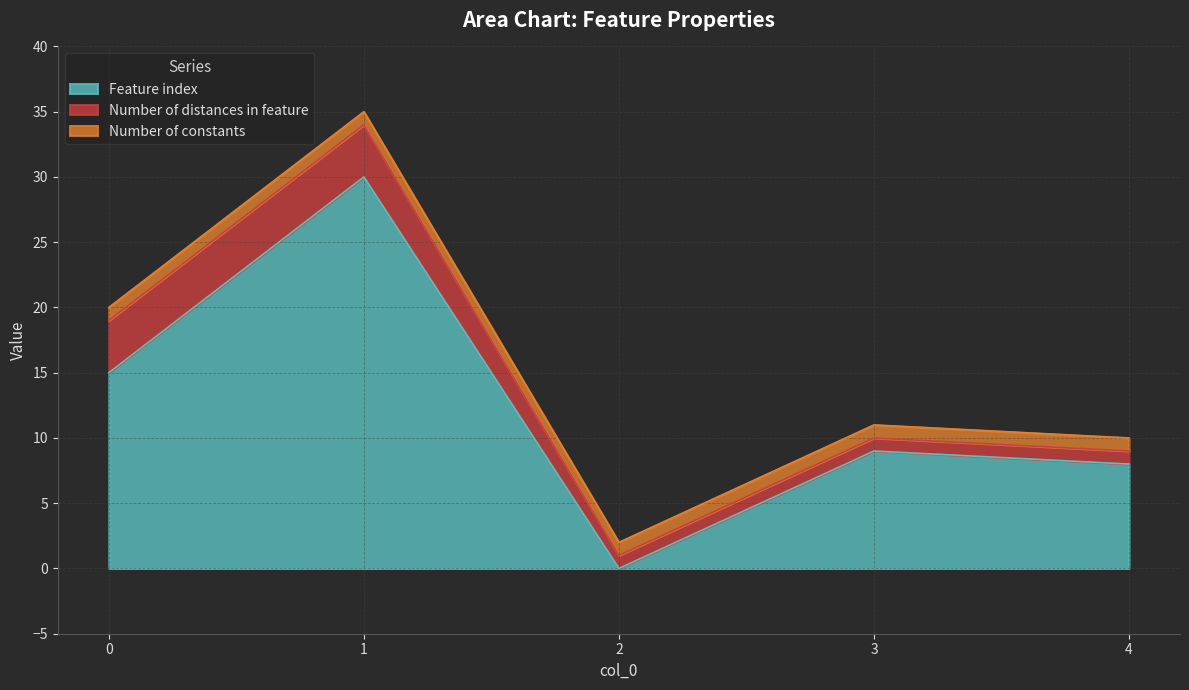

At how many categories does at least one series exceed 0?

5